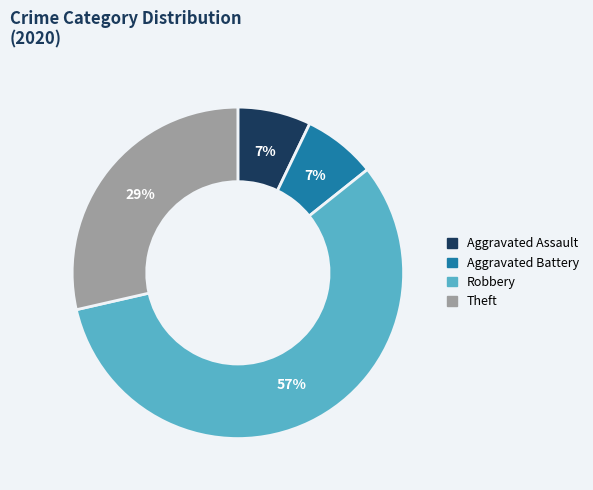

To the nearest percent, what is the combined percentage of Aggravated Battery and Theft?

36%